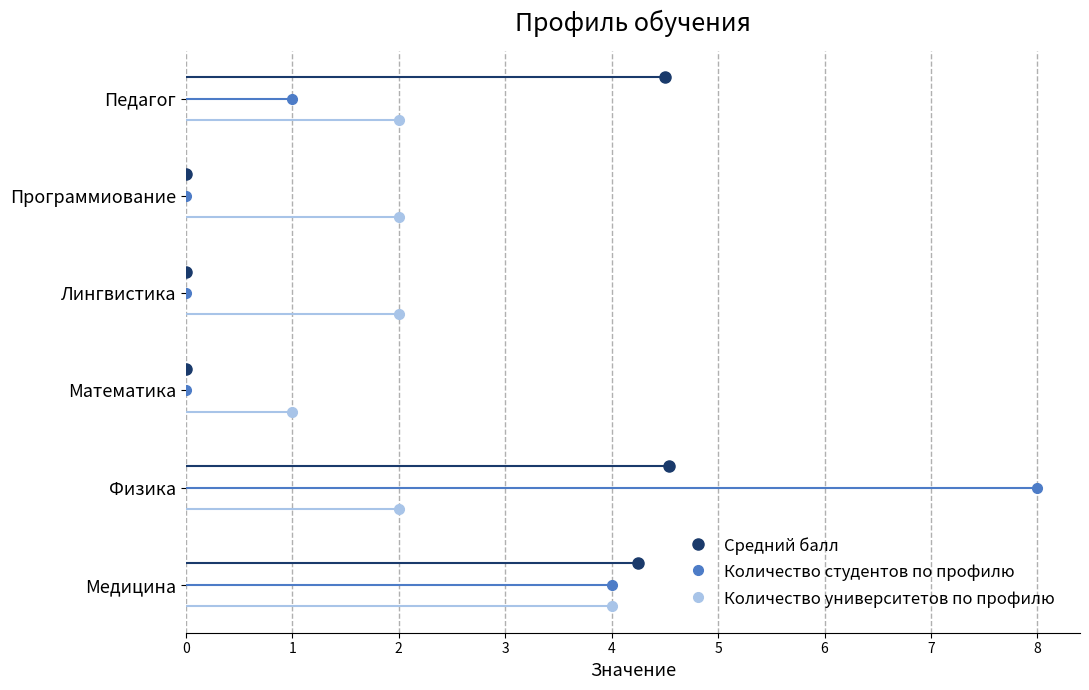

True or false: Средний балл has more than 1 interior local peaks.

False